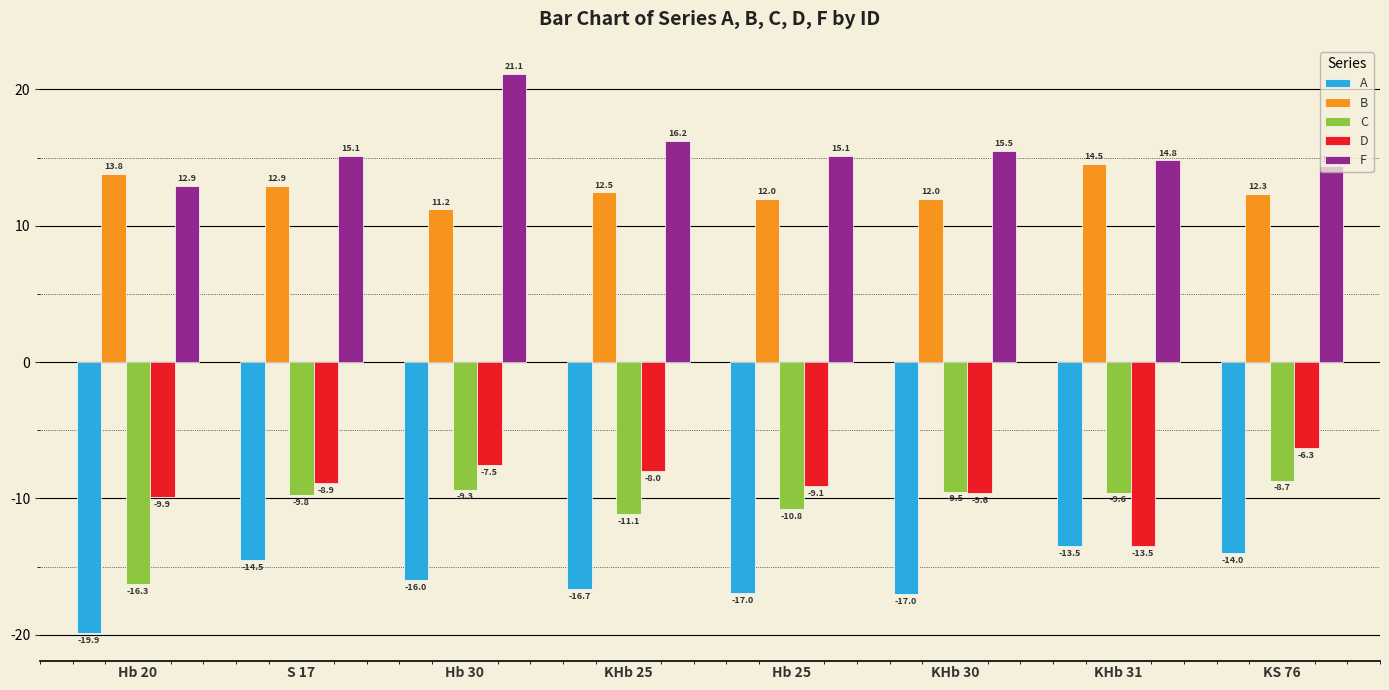

What are all the series names shown in the legend?

A, B, C, D, F